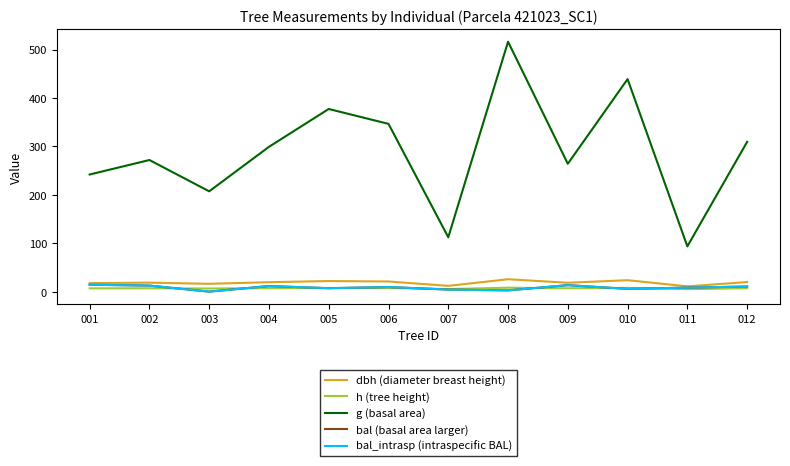

Does the chart display data point markers on the line(s)?

No